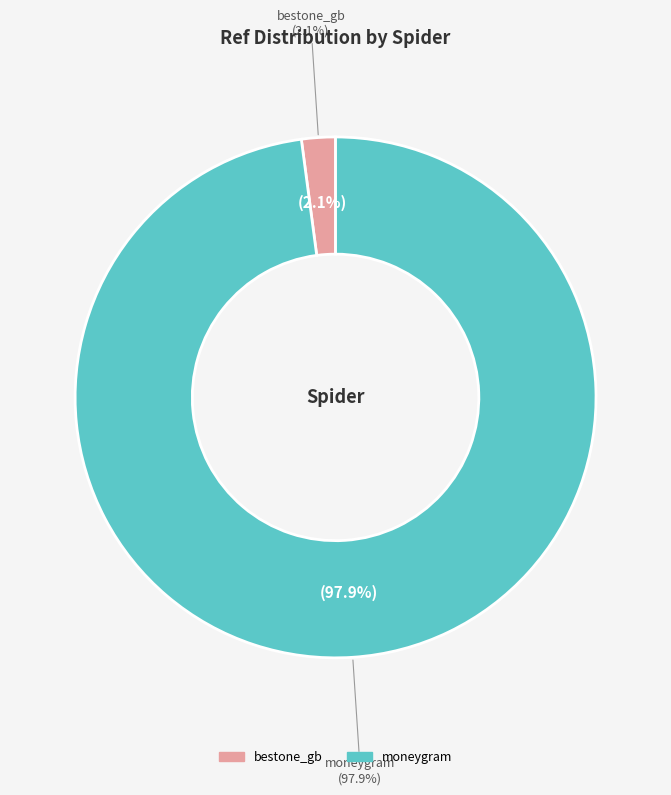

What is the smallest slice in the pie chart?

bestone_gb